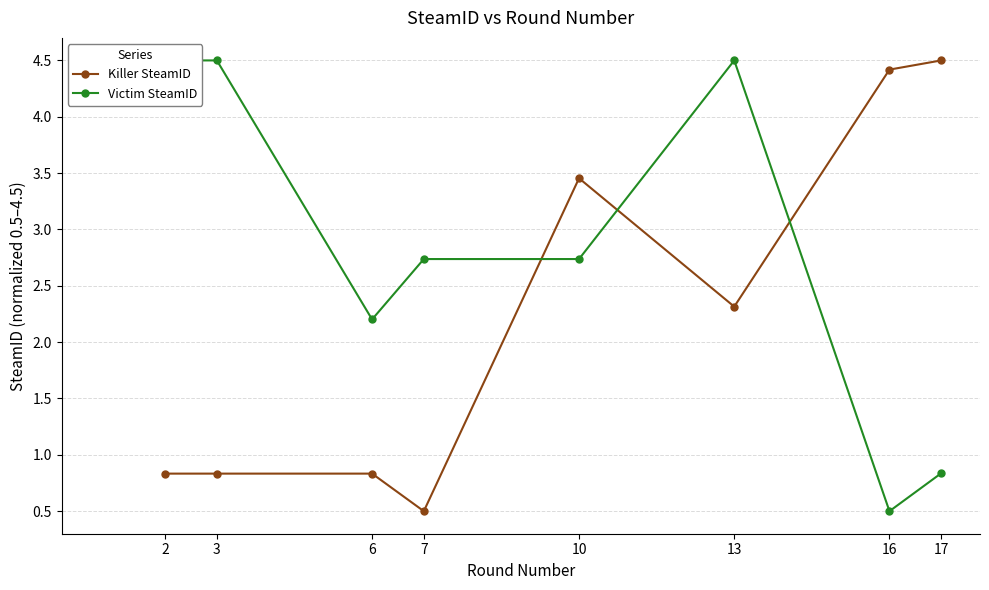

Reading left to right, transcribe all the data shown in this chart.

Killer SteamID: 2=0.8	3=0.8	6=0.8	7=0.5	10=3.5	13=2.3	16=4.4	17=4.5
Victim SteamID: 2=4.5	3=4.5	6=2.2	7=2.7	10=2.7	13=4.5	16=0.5	17=0.8